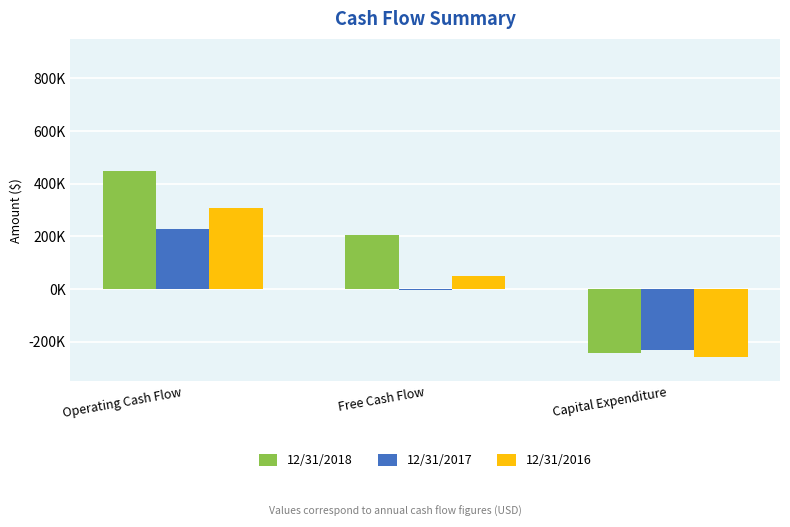

The value of 12/31/2017 at Operating Cash Flow is 227164. True or false?

True